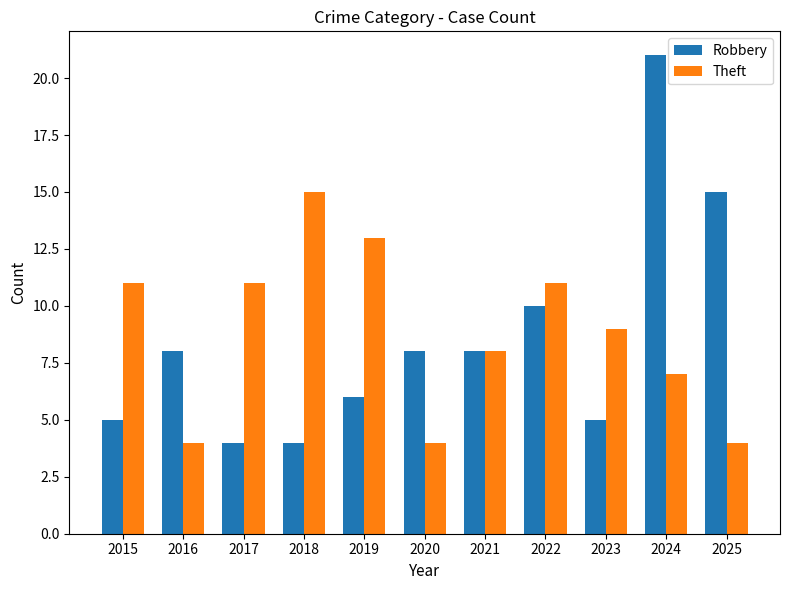

How many bars are there in each group?

2